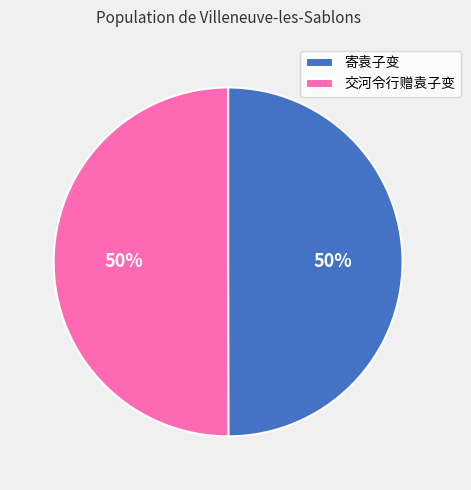

To the nearest percent, what percentage of the pie is 交河令行赠袁子变?

50%